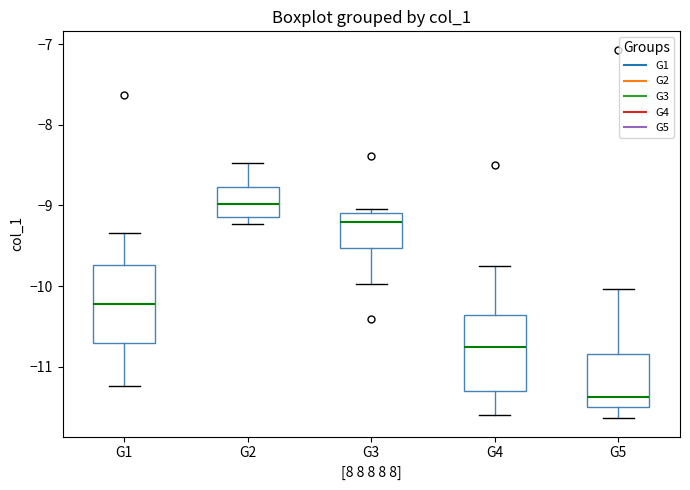

Reading left to right, transcribe this box plot: for each box, give where its median line is, the range the box spans, and where its two whiskers end, as read against the y-axis. The values are not printed on the chart, so give them approximately, as read against the axis.

G1: median -10.2, box -10.7 to -9.7, whiskers -11.2 to -9.3
G2: median -9.0, box -9.1 to -8.8, whiskers -9.2 to -8.5
G3: median -9.2, box -9.5 to -9.1, whiskers -10.0 to -9.0
G4: median -10.8, box -11.3 to -10.4, whiskers -11.6 to -9.7
G5: median -11.4, box -11.5 to -10.8, whiskers -11.6 to -10.0